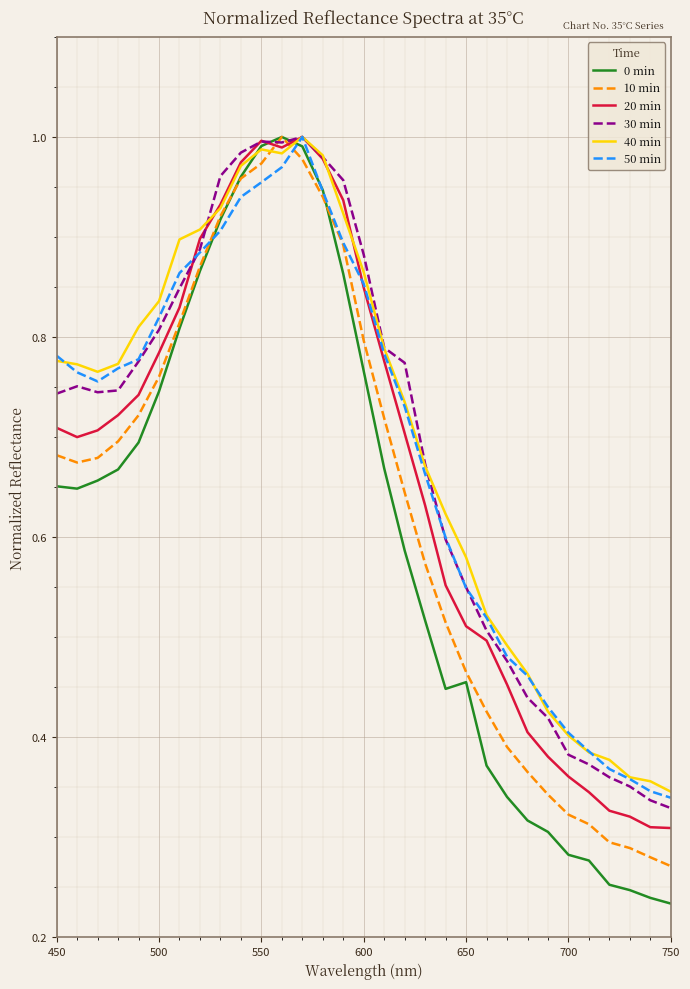

How many distinct data groups are displayed?

6